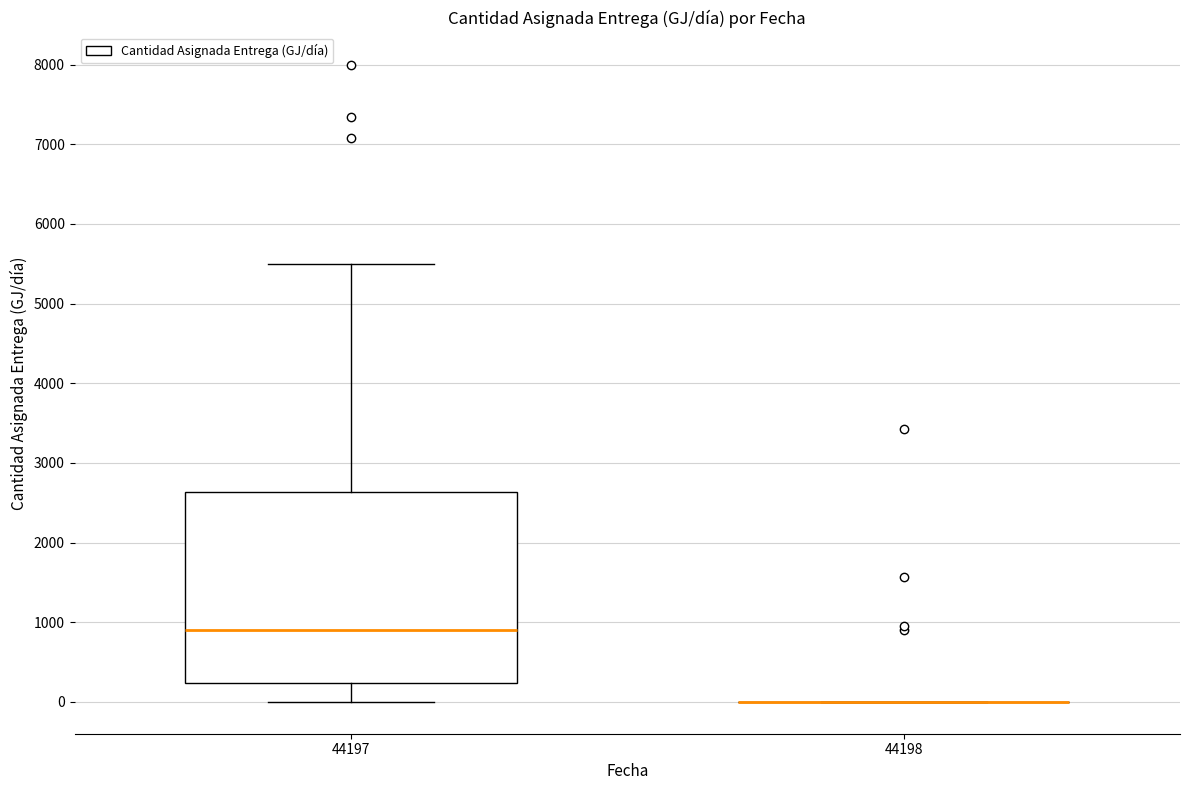

Where does the upper whisker of the box at x = 44197 end on the y-axis? The values are not printed on the chart, so give them approximately, as read against the axis.

5500